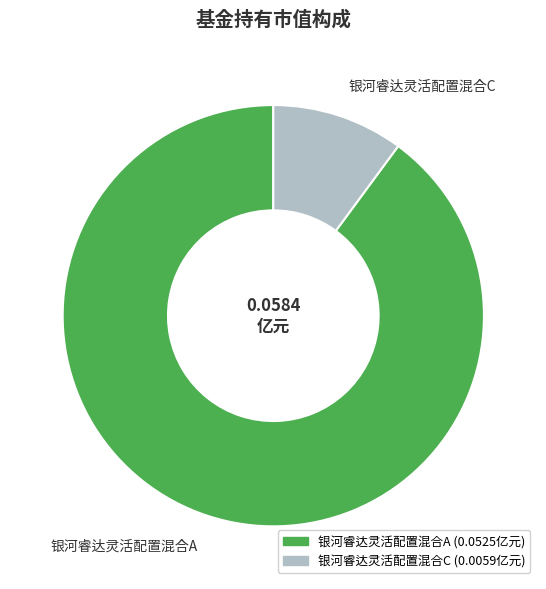

Is the sum of 银河睿达灵活配置混合A and 银河睿达灵活配置混合C greater than half?

Yes